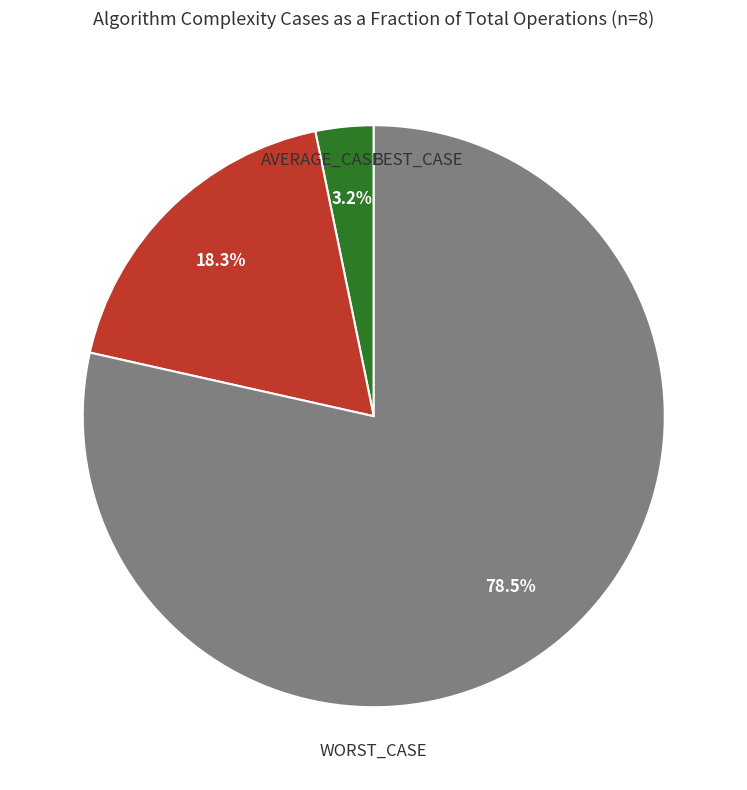

How many slices are in this pie chart?

3